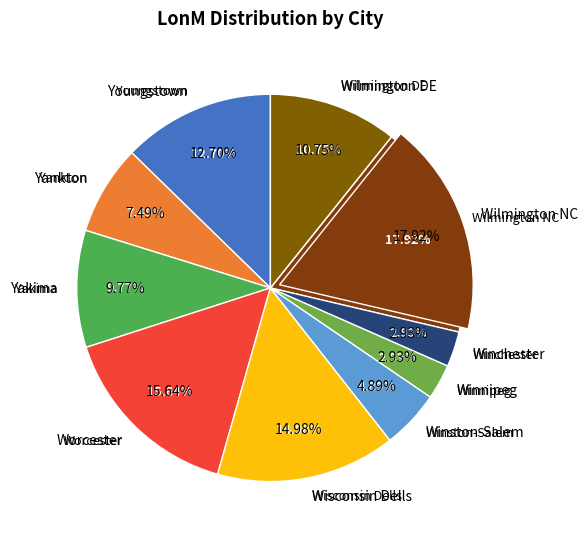

How many slices are in this pie chart?

10